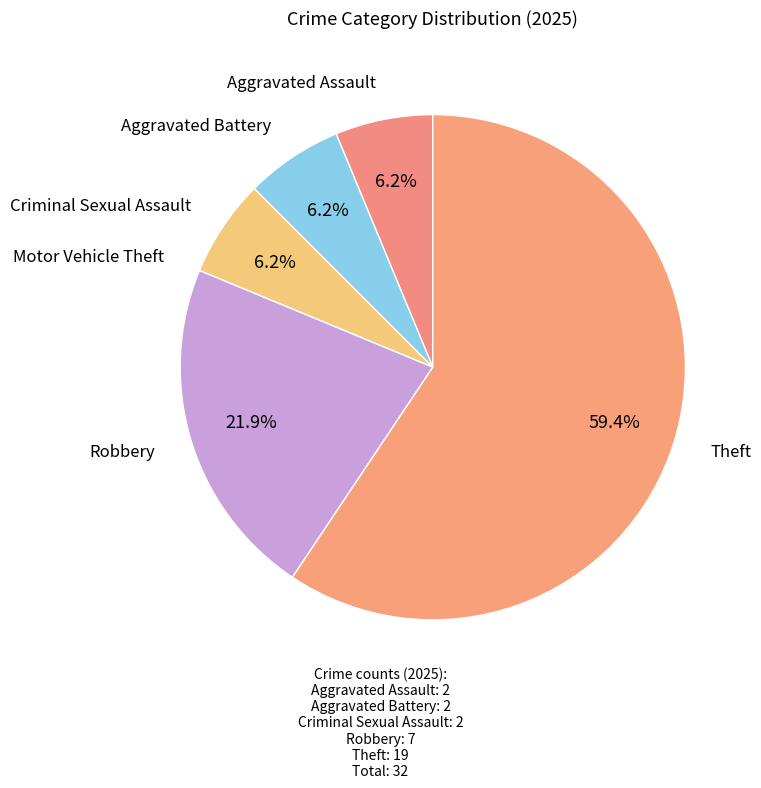

To the nearest percent, what is the average slice percentage?

17%